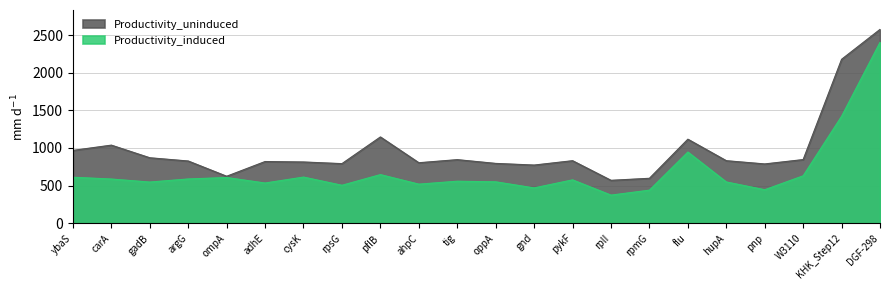

What is the difference between the highest and lowest values at tig?

287